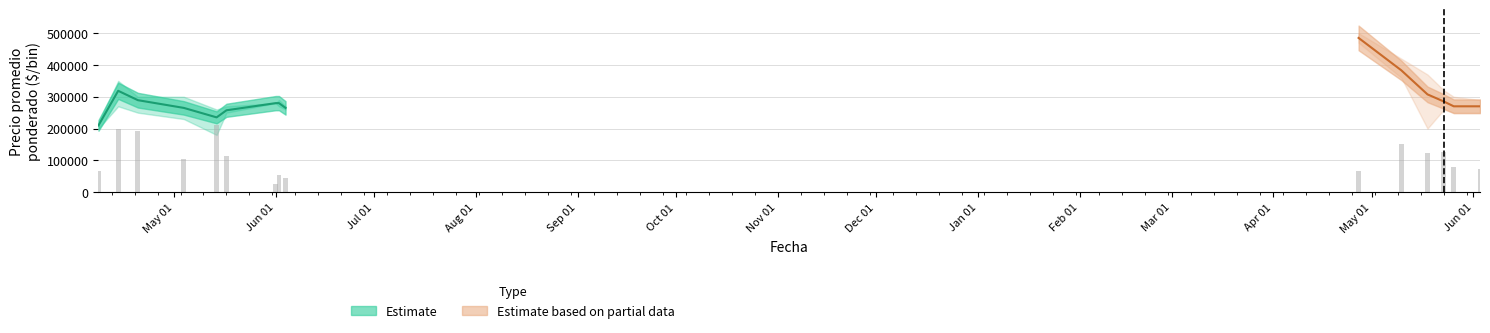

How many bars are there in each group?

5